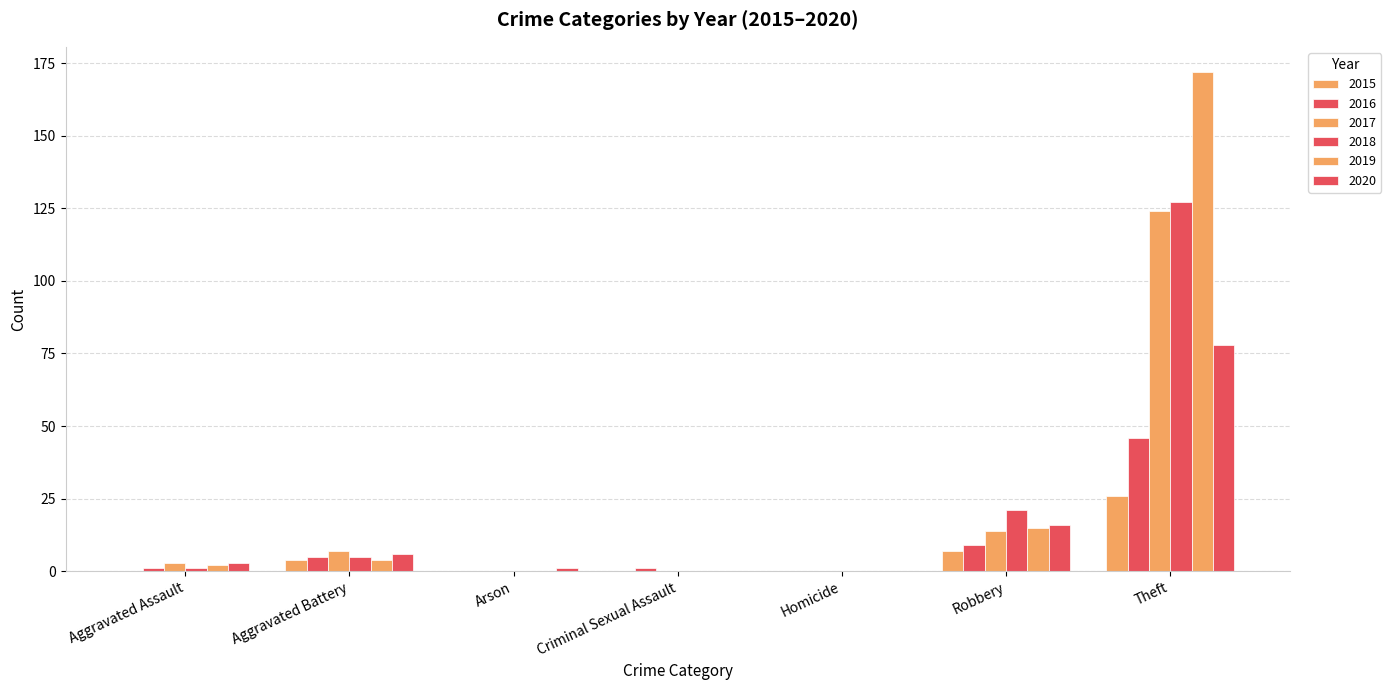

What is the average value of the 2019 series?

28